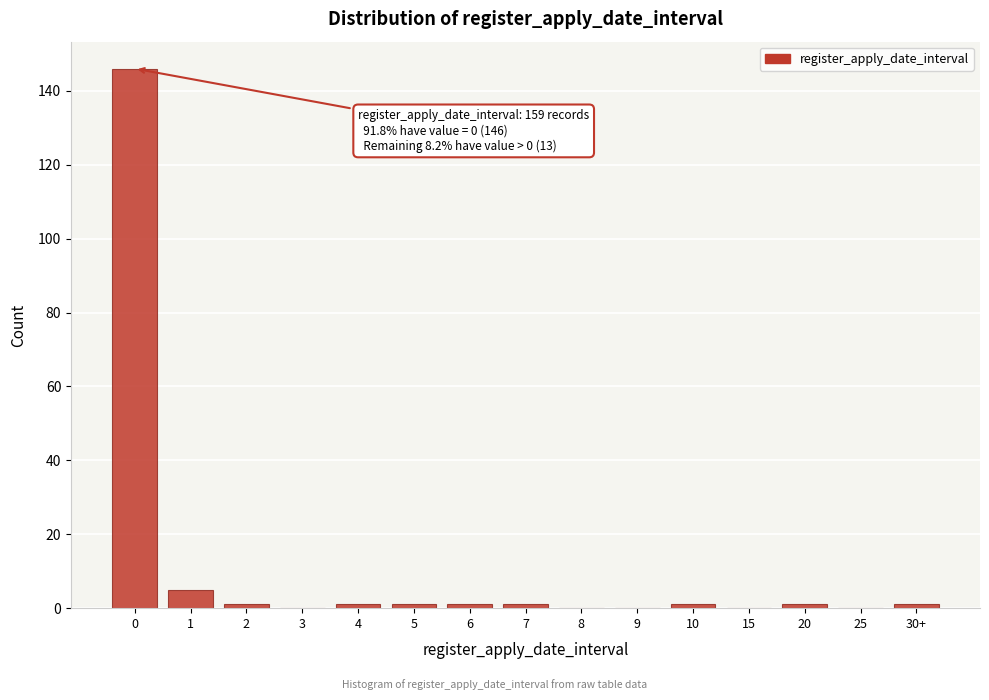

Reading right to left, extract all data points from this chart.

30+=1	25=0	20=1	15=0	10=1	9=0	8=0	7=1	6=1	5=1	4=1	3=0	2=1	1=5	0=146